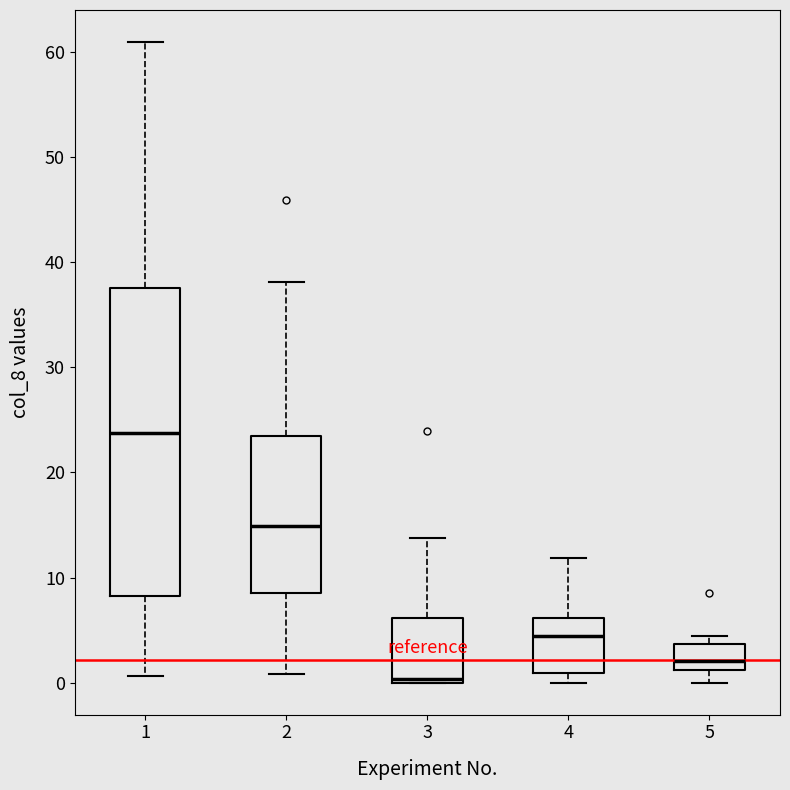

Reading left to right, read every box against the y-axis: the position of its median line, the range the box covers, and the ends of its whiskers. The values are not printed on the chart, so give them approximately, as read against the axis.

1: median 24, box 8 to 38, whiskers 1 to 61
2: median 15, box 9 to 23, whiskers 1 to 38
3: median 0 (just above the box's lower edge), box 0 to 6, whiskers 0 to 14
4: median 4, box 1 to 6, whiskers 0 to 12
5: median 2, box 1 to 4, whiskers 0 to 4 (just above the box's upper edge)